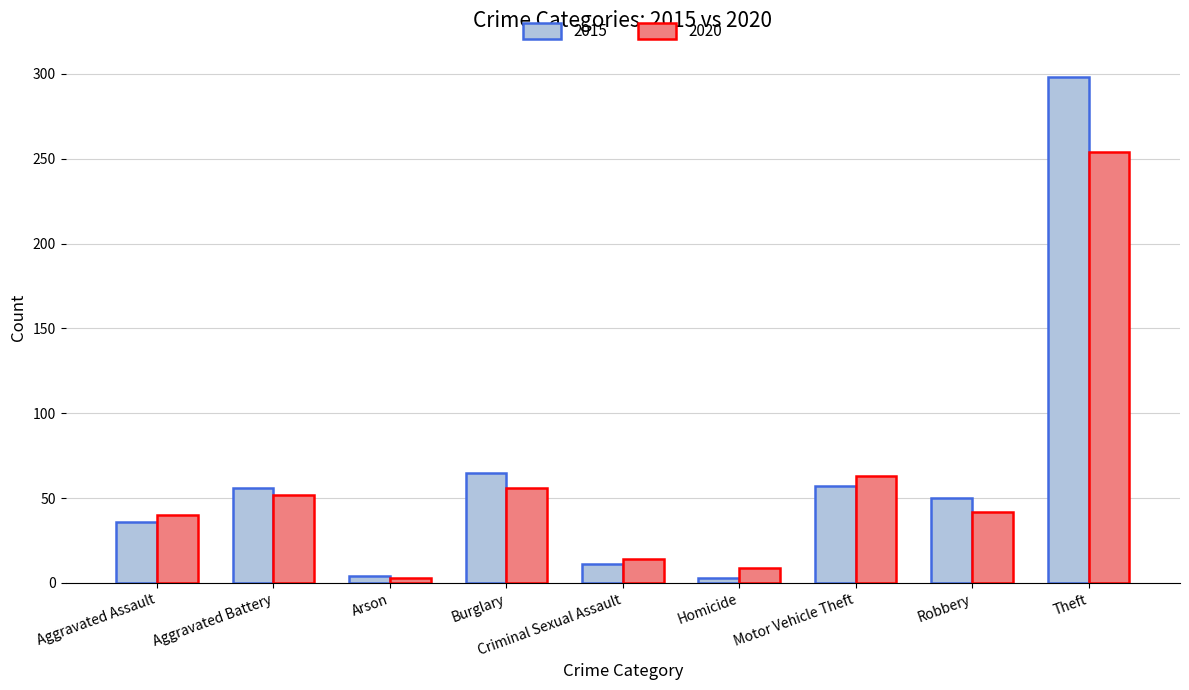

Is it true that 2020 equals 254 at Theft?

True